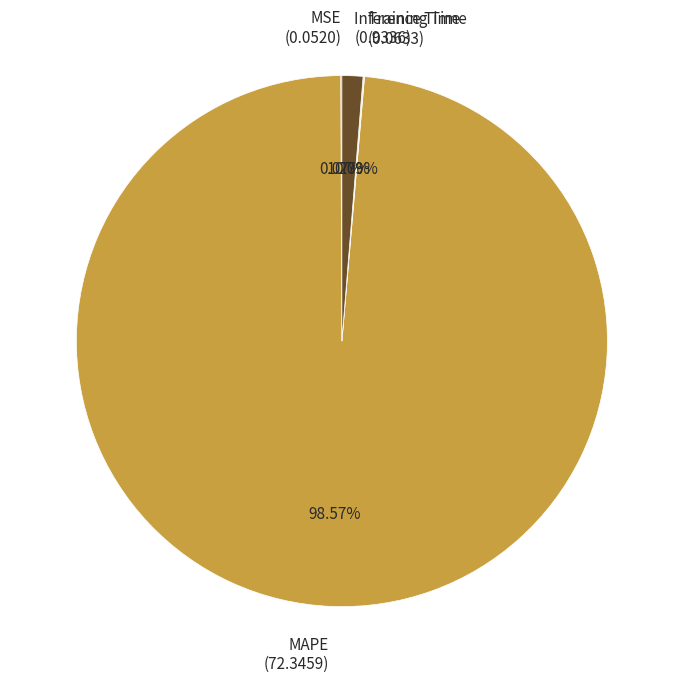

Does MAPE account for over 50% of the chart?

Yes